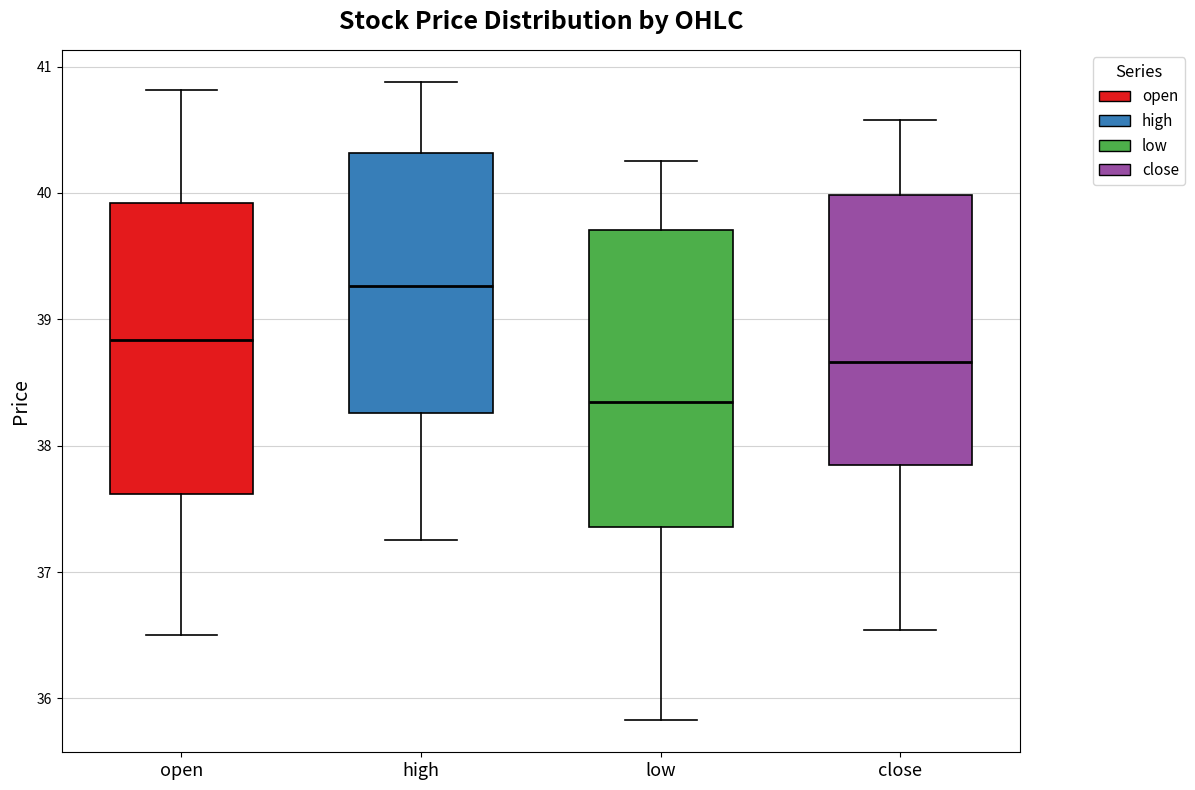

Which box has the highest median line?

high